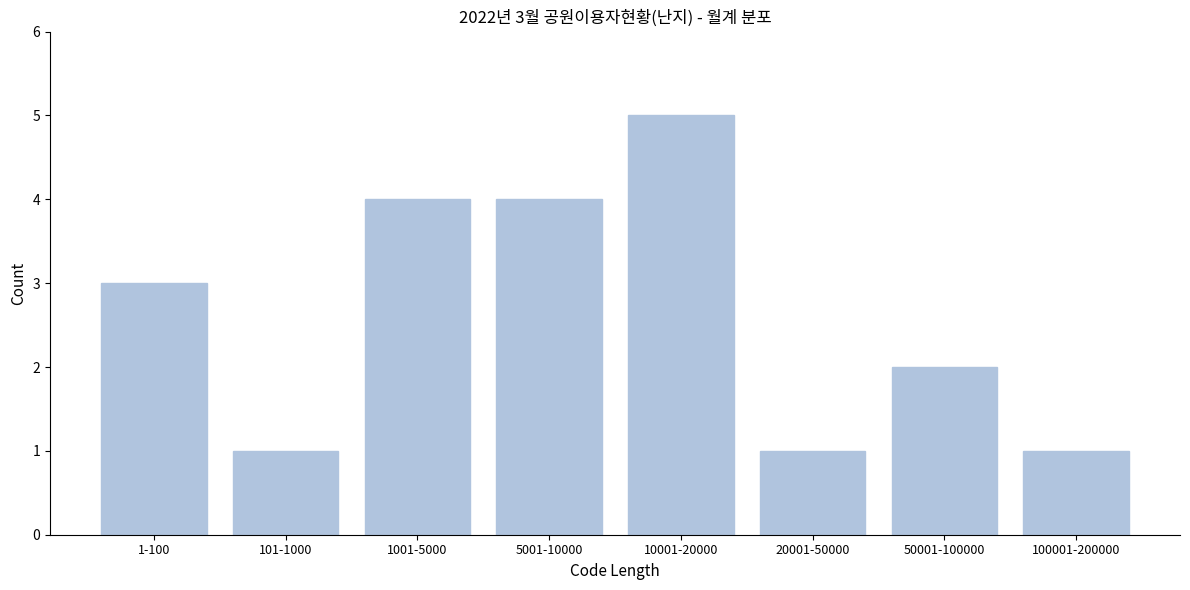

Reading right to left, extract all data points from this chart.

100001-200000=1	50001-100000=2	20001-50000=1	10001-20000=5	5001-10000=4	1001-5000=4	101-1000=1	1-100=3